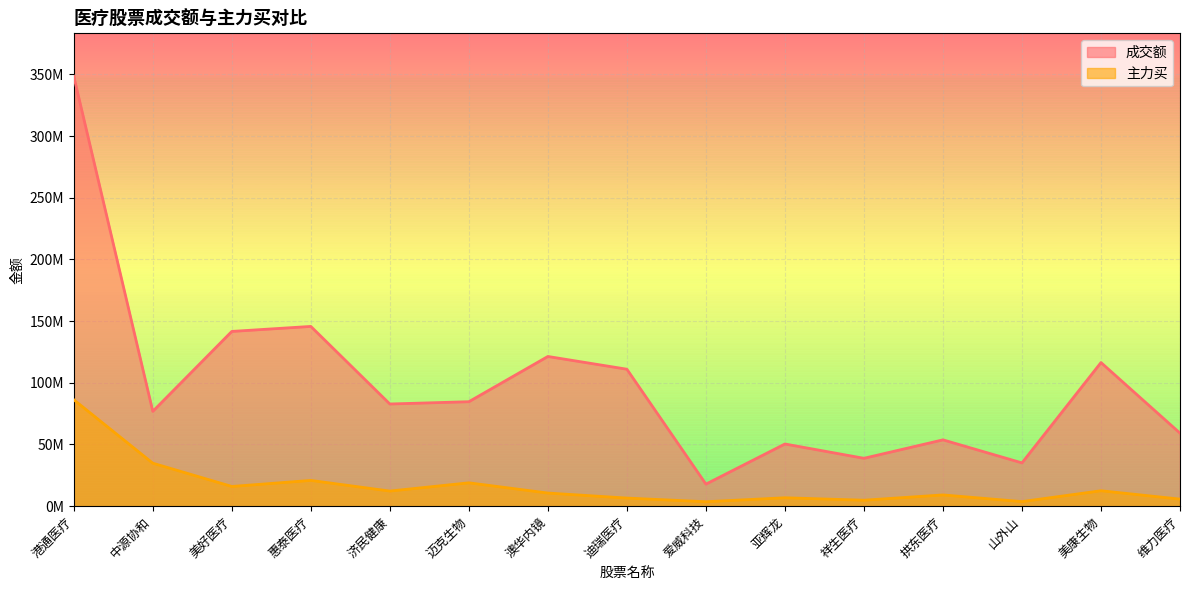

At how many categories does at least one series exceed 164954552?

1